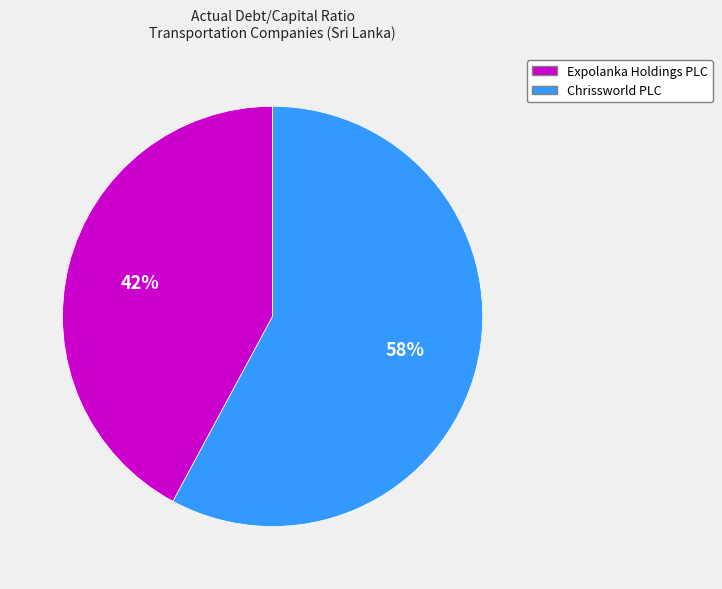

Rank the categories by value from highest to lowest.

Chrissworld PLC, Expolanka Holdings PLC